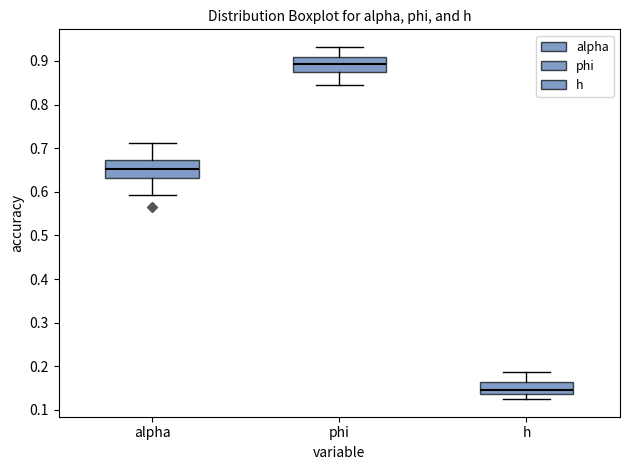

Reading left to right, read every box against the y-axis: the position of its median line, the range the box covers, and the ends of its whiskers. The values are not printed on the chart, so give them approximately, as read against the axis.

alpha: median 0.65, box 0.63 to 0.67, whiskers 0.59 to 0.71
phi: median 0.89, box 0.87 to 0.91, whiskers 0.85 to 0.93
h: median 0.15, box 0.14 to 0.16, whiskers 0.12 to 0.19